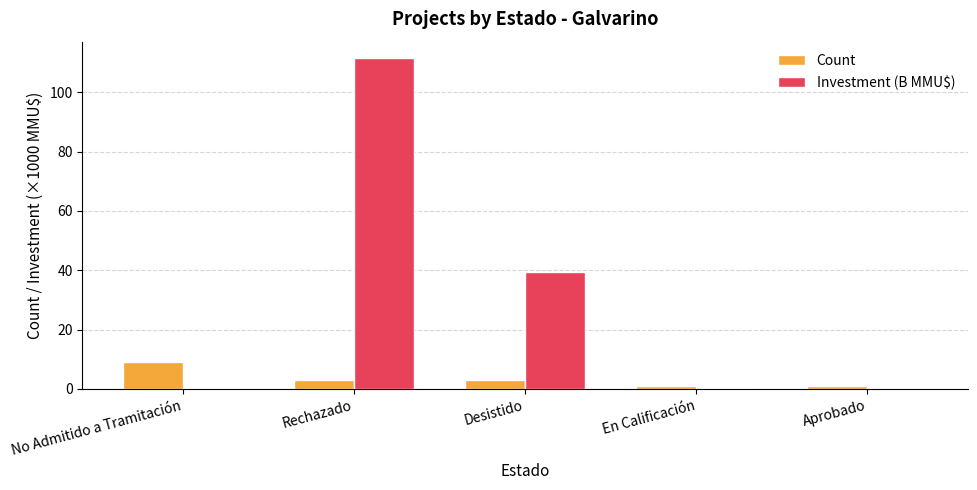

Are the bars horizontal?

No